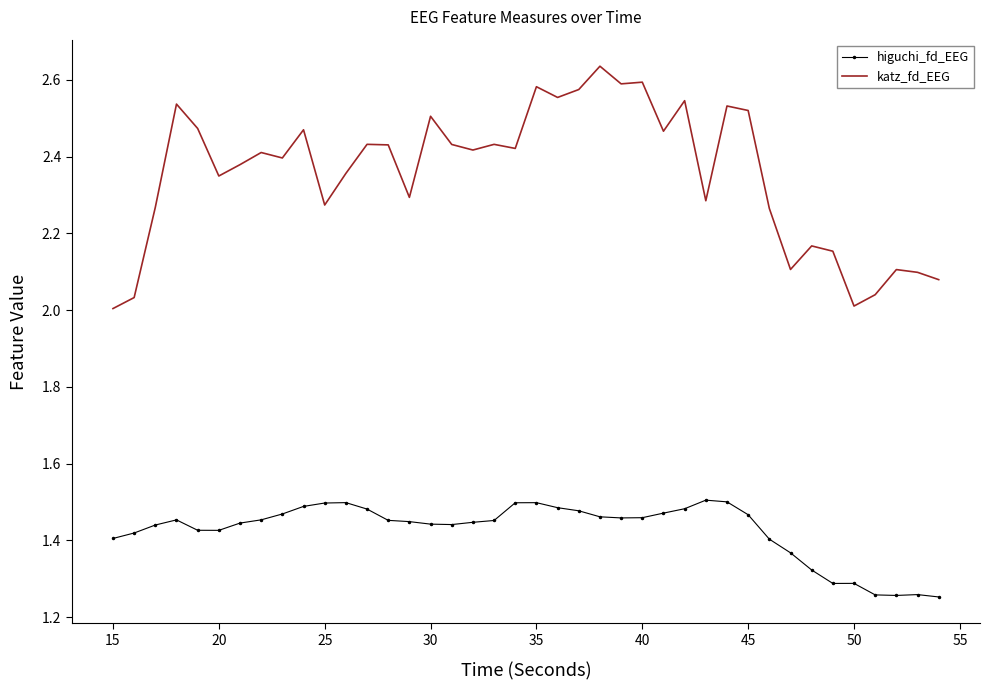

True or false: higuchi_fd_EEG and katz_fd_EEG intersect in this chart.

False